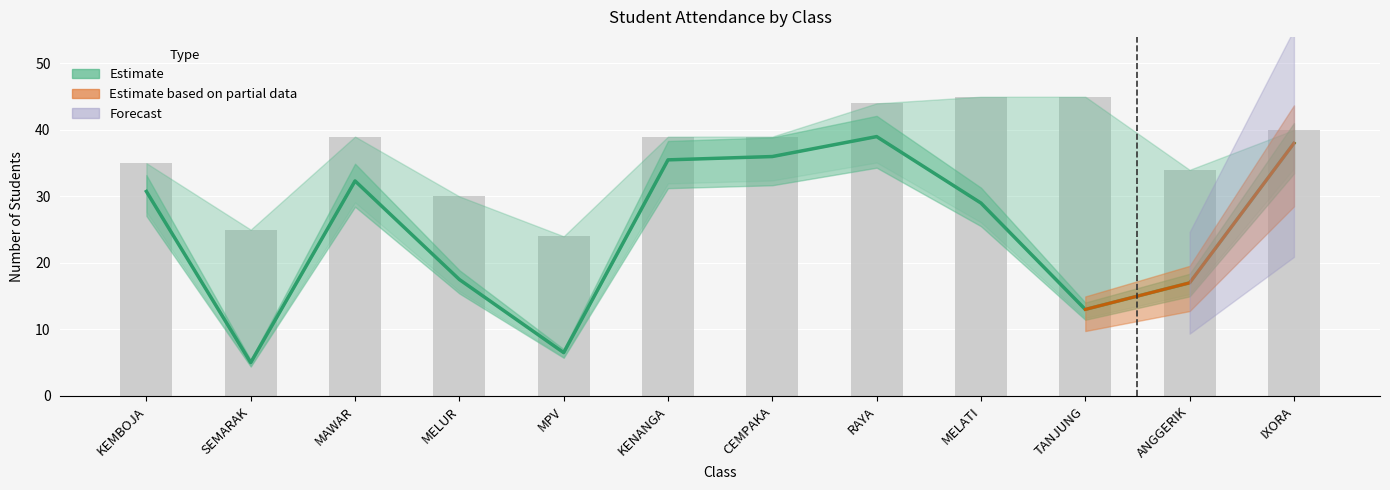

At how many categories does at least one series exceed 16?

12